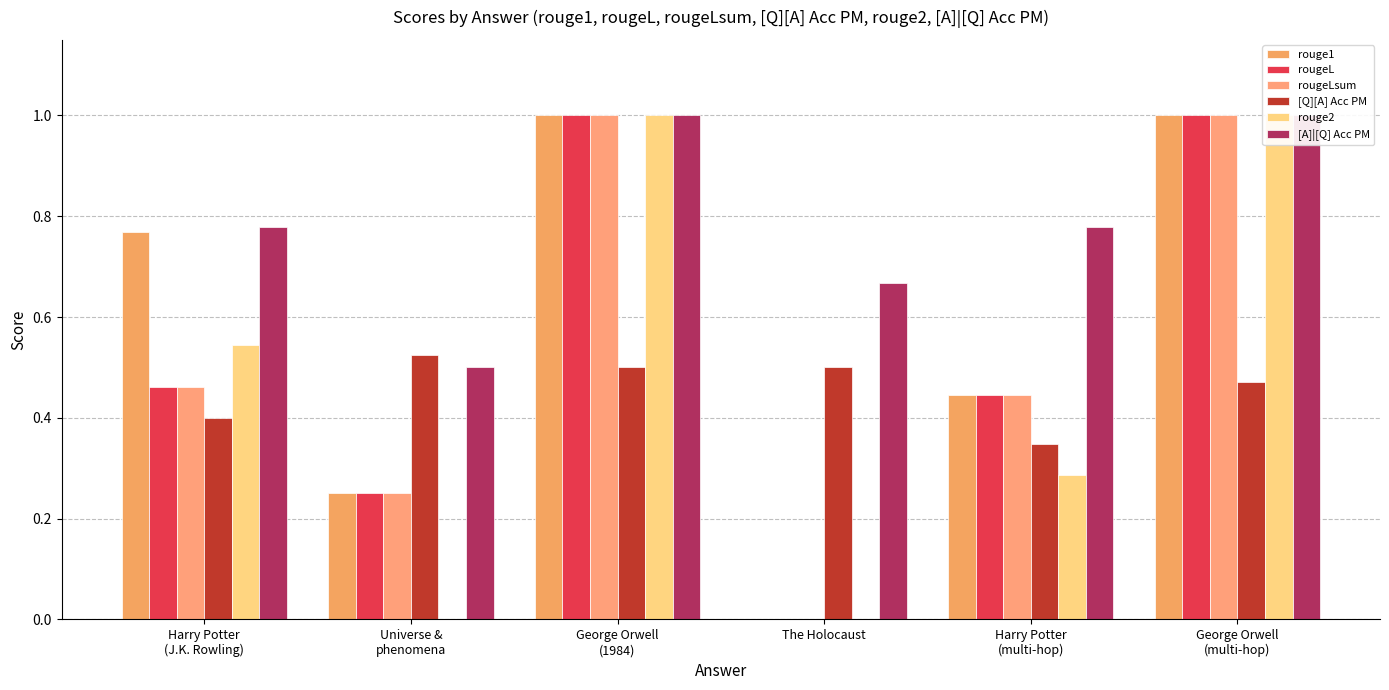

Rank the series at Harry Potter
(J.K. Rowling) from lowest to highest value.

[Q][A] Acc PM, rougeL, rougeLsum, rouge2, rouge1, [A]|[Q] Acc PM